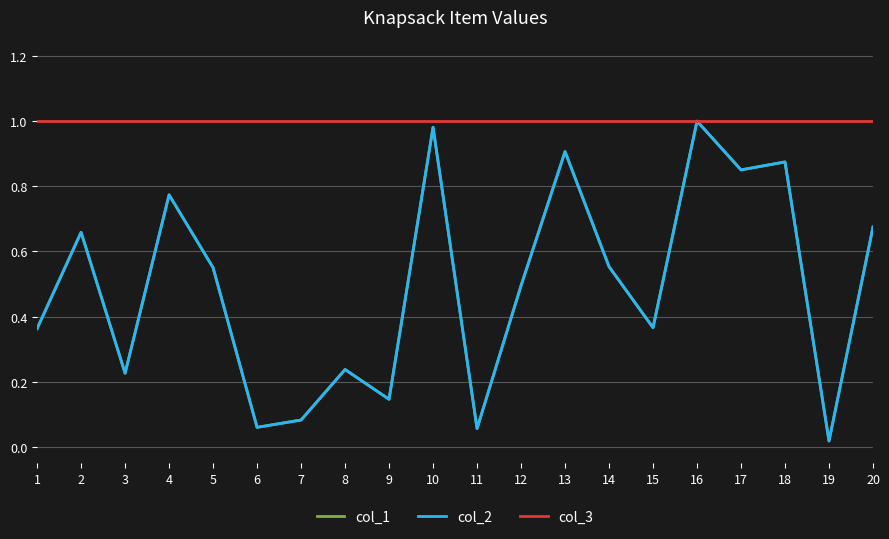

True or false: col_2 and col_3 cross at least once.

False